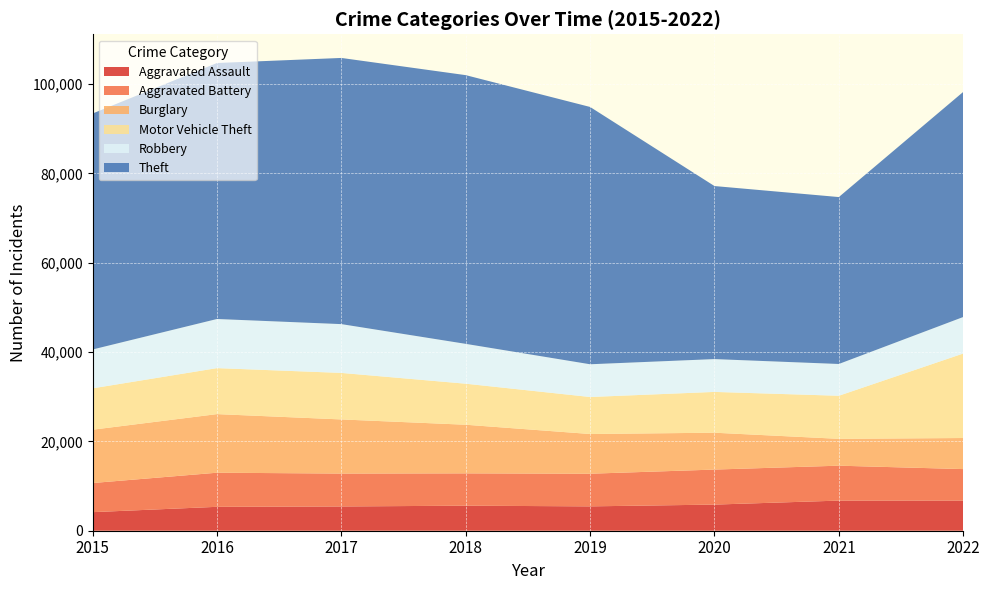

Reading left to right, extract all data points from this chart.

Aggravated Assault: 2015=4157	2016=5350	2017=5430	2018=5604	2019=5451	2020=5848	2021=6742	2022=6753
Aggravated Battery: 2015=6522	2016=7635	2017=7364	2018=7237	2019=7310	2020=7840	2021=7816	2022=7044
Burglary: 2015=11933	2016=13118	2017=12116	2018=10883	2019=8889	2020=8250	2021=6011	2022=6954
Motor Vehicle Theft: 2015=9256	2016=10291	2017=10410	2018=9181	2019=8279	2020=9130	2021=9639	2022=18908
Robbery: 2015=8701	2016=10996	2017=10923	2018=8920	2019=7328	2020=7348	2021=7112	2022=8173
Theft: 2015=52820	2016=57300	2017=59578	2018=60145	2019=57593	2020=38732	2021=37364	2022=50378